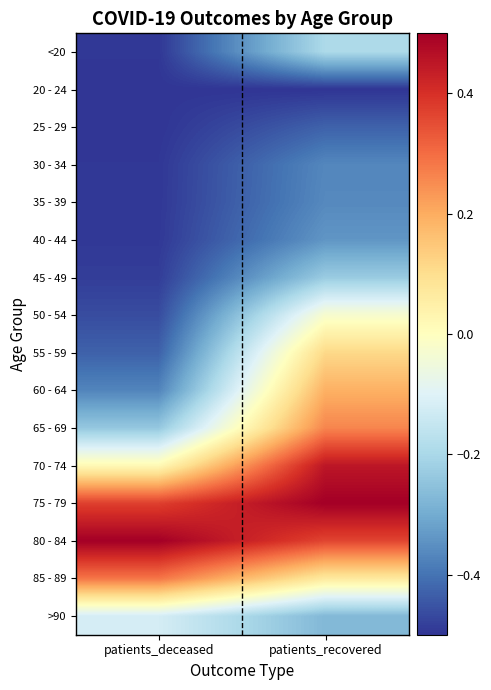

Reading left to right, what are all the values shown in this chart?

<20: patients_deceased=-0.5	patients_recovered=-0.2
20 - 24: patients_deceased=-0.5	patients_recovered=-0.5
25 - 29: patients_deceased=-0.5	patients_recovered=-0.4
30 - 34: patients_deceased=-0.5	patients_recovered=-0.4
35 - 39: patients_deceased=-0.5	patients_recovered=-0.4
40 - 44: patients_deceased=-0.5	patients_recovered=-0.3
45 - 49: patients_deceased=-0.5	patients_recovered=-0.2
50 - 54: patients_deceased=-0.5	patients_recovered=-0.0
55 - 59: patients_deceased=-0.4	patients_recovered=0.1
60 - 64: patients_deceased=-0.4	patients_recovered=0.2
65 - 69: patients_deceased=-0.2	patients_recovered=0.3
70 - 74: patients_deceased=0.0	patients_recovered=0.5
75 - 79: patients_deceased=0.4	patients_recovered=0.5
80 - 84: patients_deceased=0.5	patients_recovered=0.4
85 - 89: patients_deceased=0.3	patients_recovered=0.1
>90: patients_deceased=-0.1	patients_recovered=-0.3